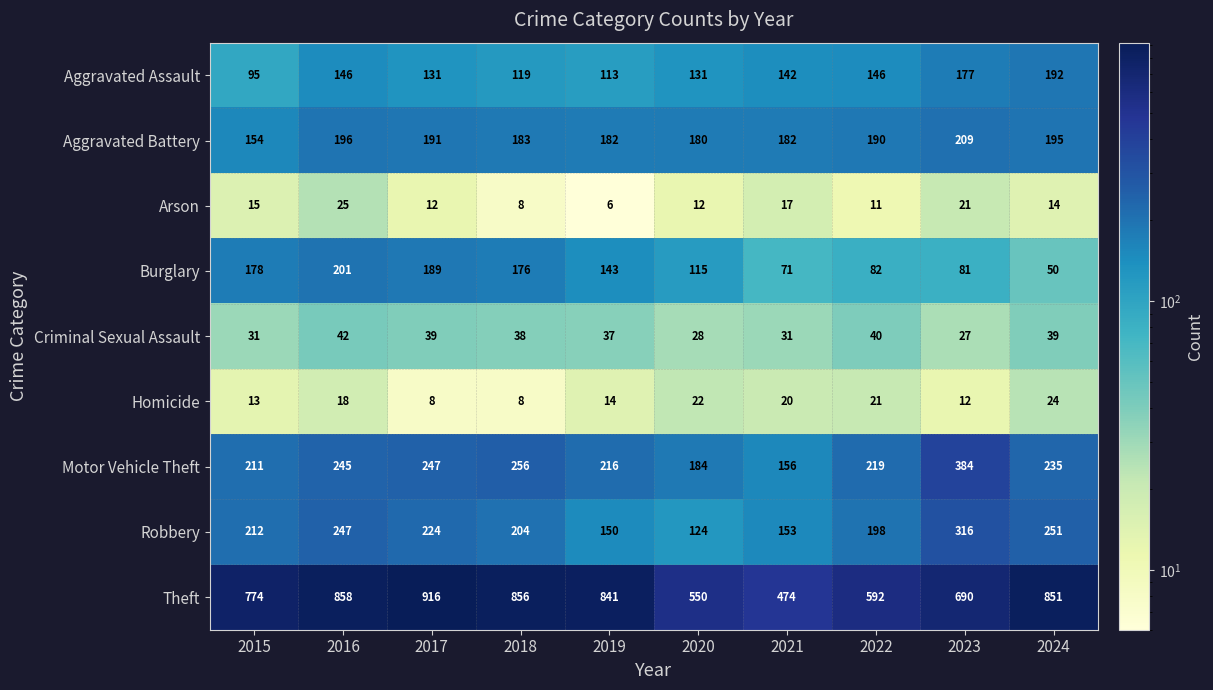

How many values in the Aggravated Battery series are below 190?

5